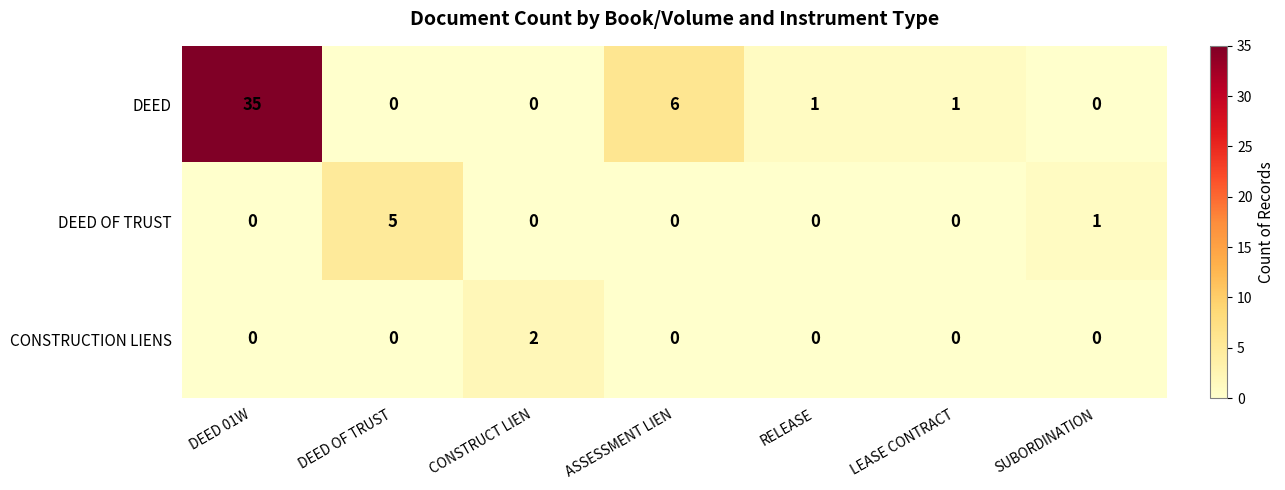

Rank the series by their maximum value, from lowest to highest.

CONSTRUCTION LIENS, DEED OF TRUST, DEED